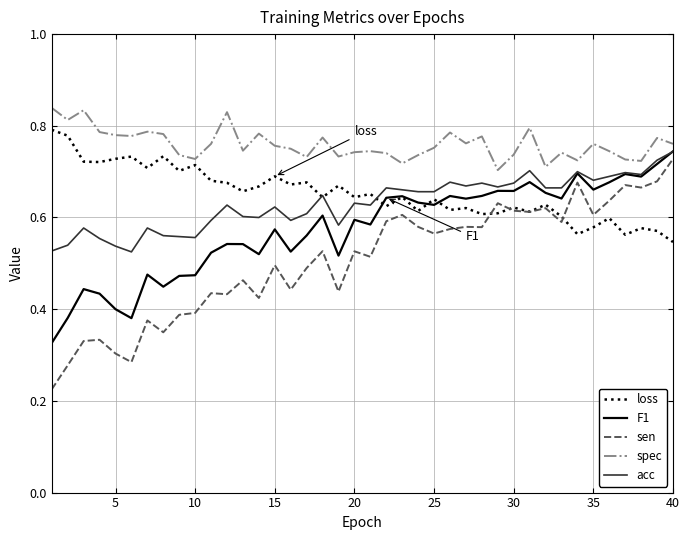

True or false: spec and sen cross at least once.

False